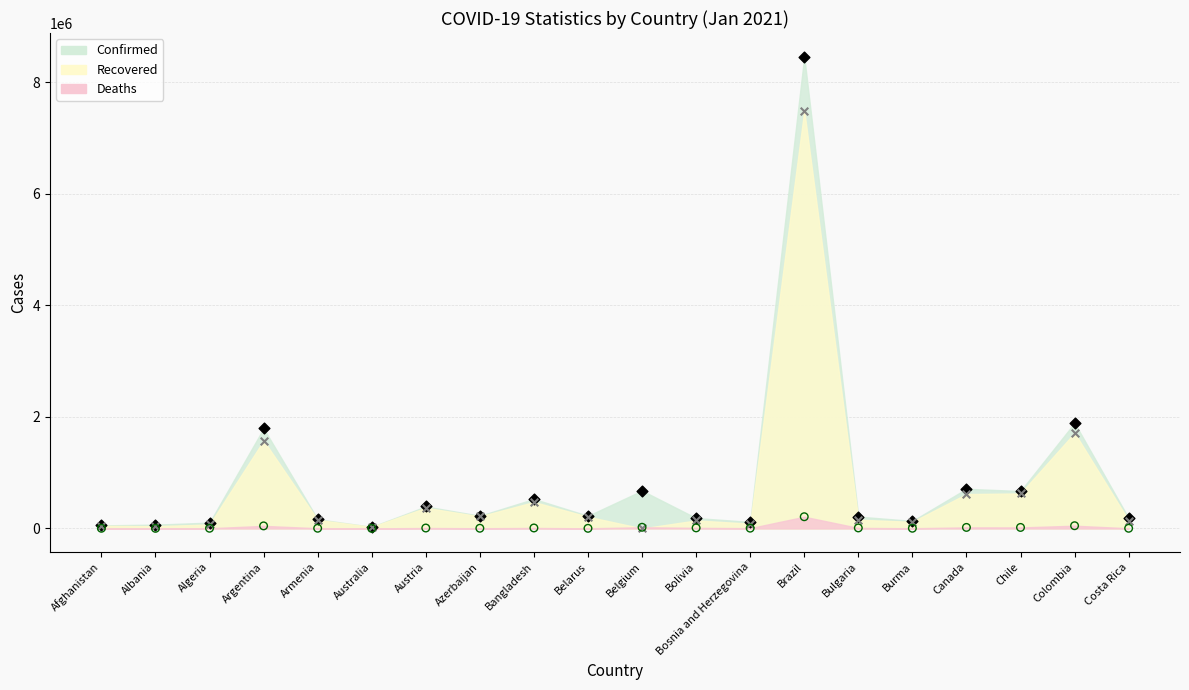

Which series contains the highest Y value?

Confirmed